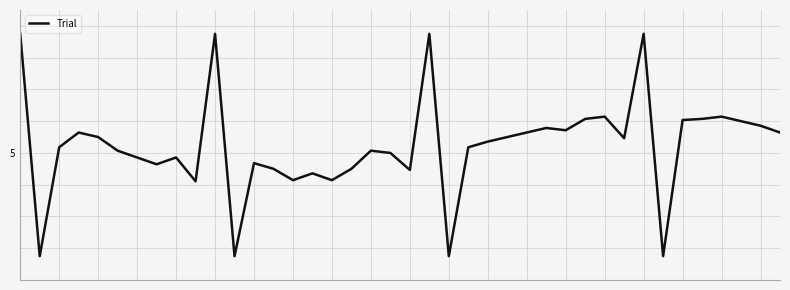

What is the value of the 37th point from the left?

8.3